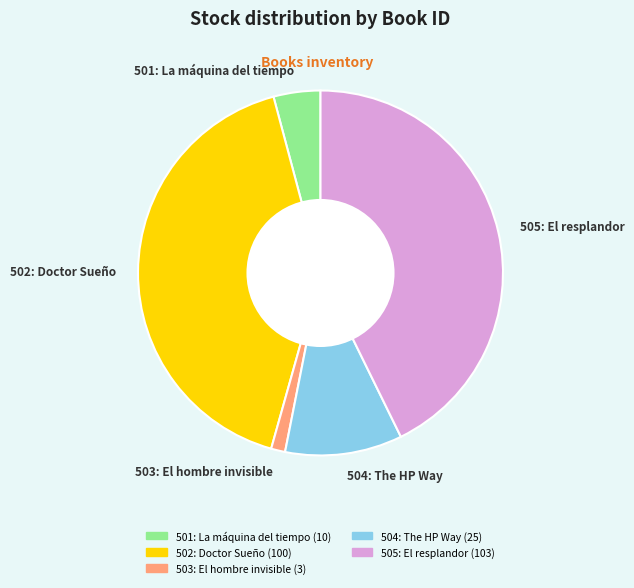

Is the sum of 501: La máquina del tiempo and 505: El resplandor greater than half?

No